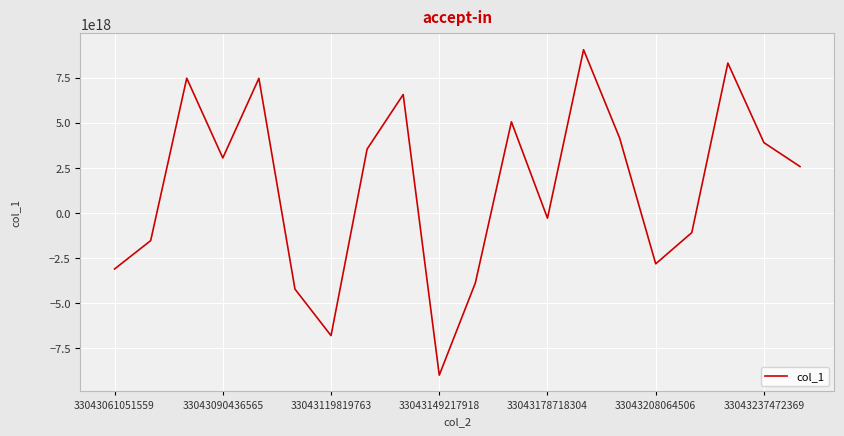

How many positive values are there?

11